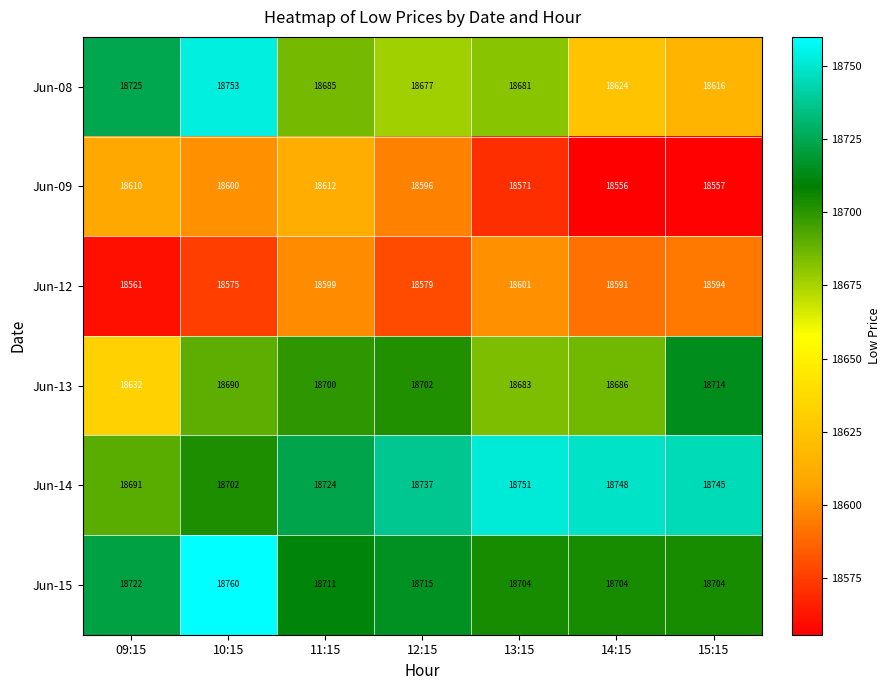

Count the number of data series in this chart.

6